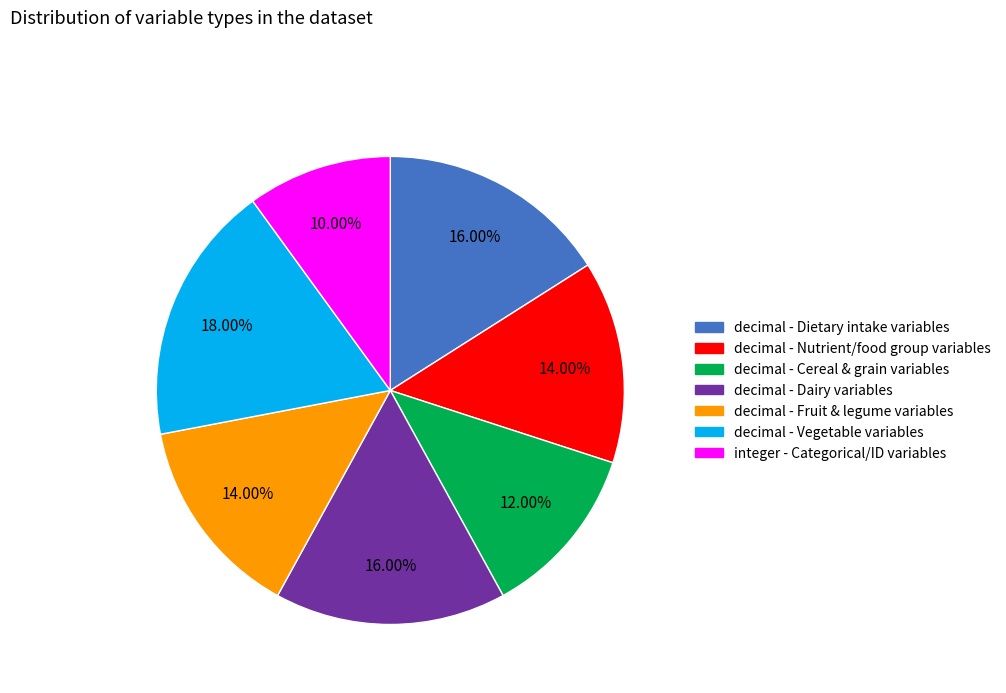

Is there a majority slice in this chart?

No